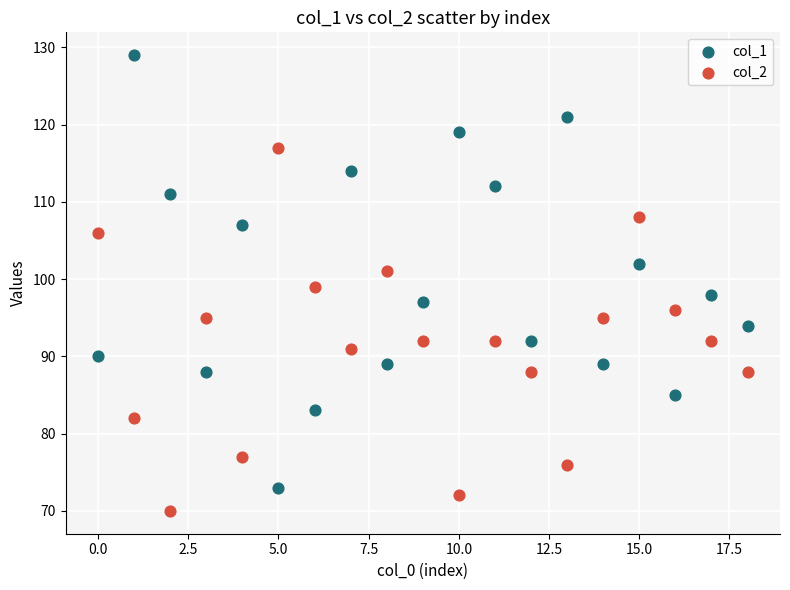

What are all the series names shown in the legend?

col_1, col_2